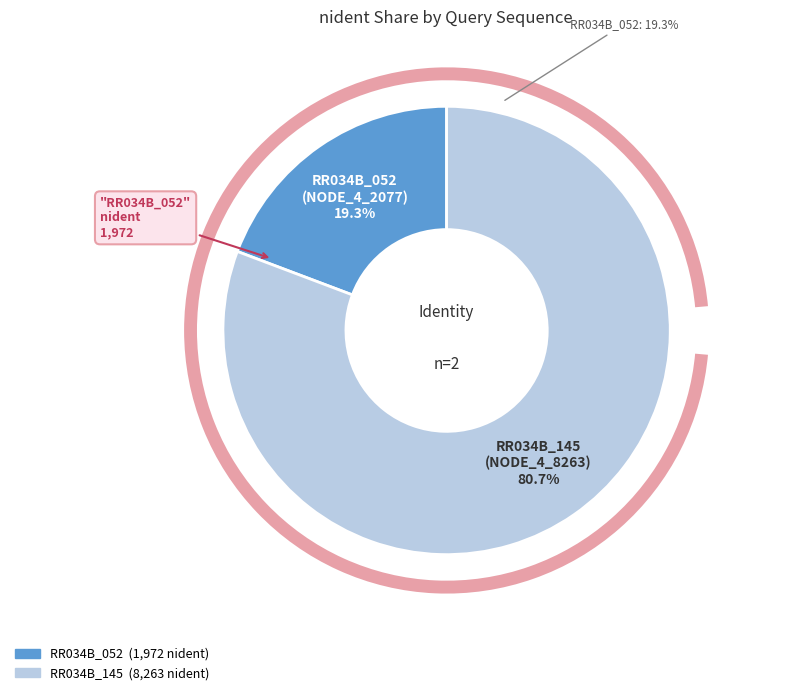

Count the number of slices in the pie.

2